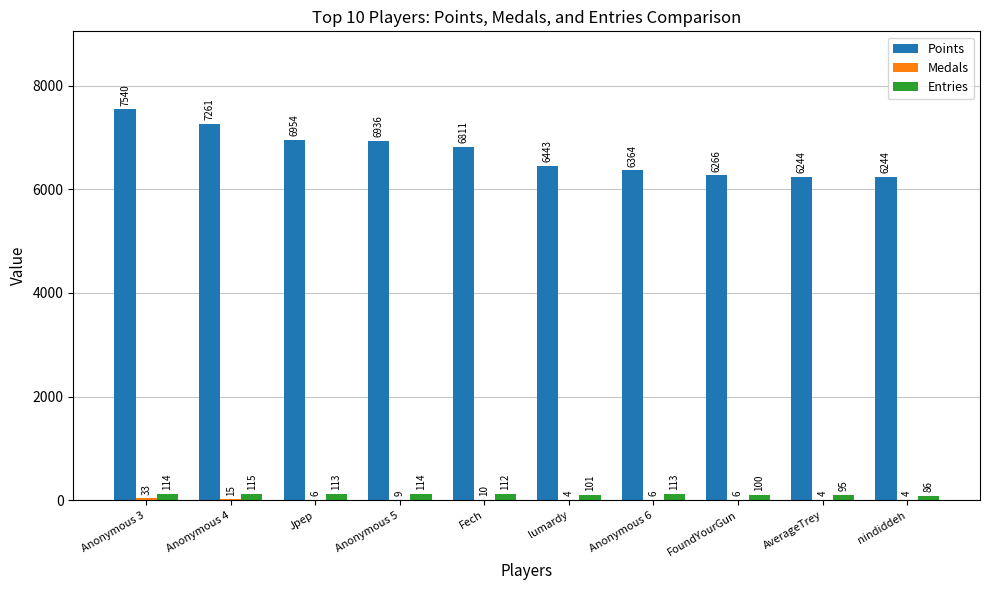

True or false: Points has a value of 3024 at FoundYourGun.

False